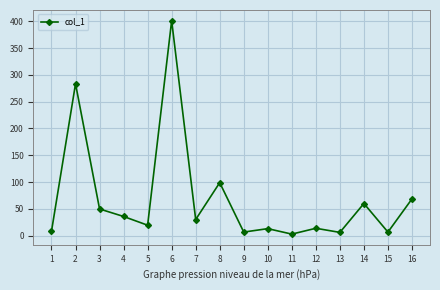

What is the value of the 4th point from the left?

35.8